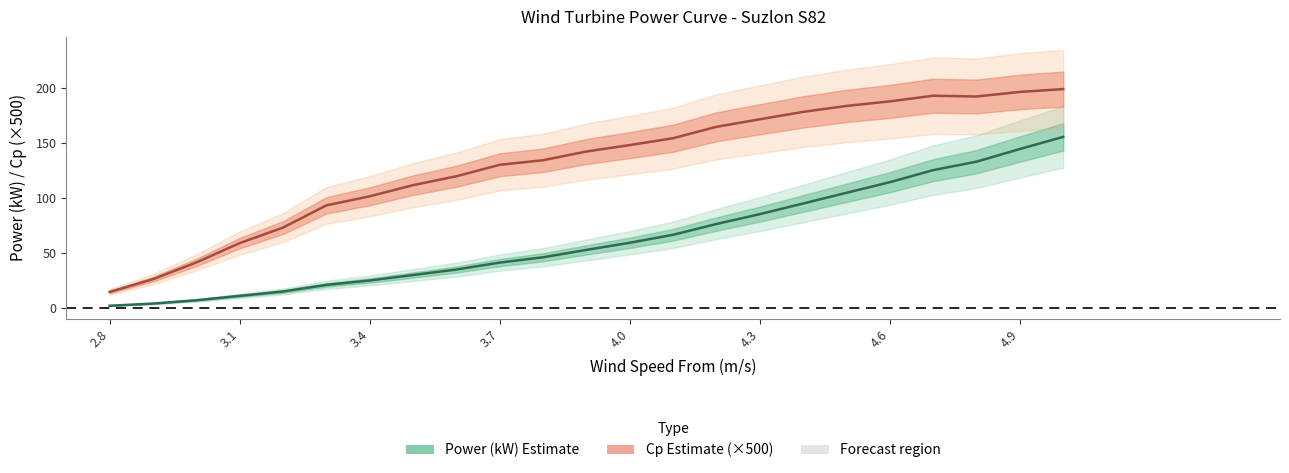

True or false: wind_speed and cp cross at least once.

False